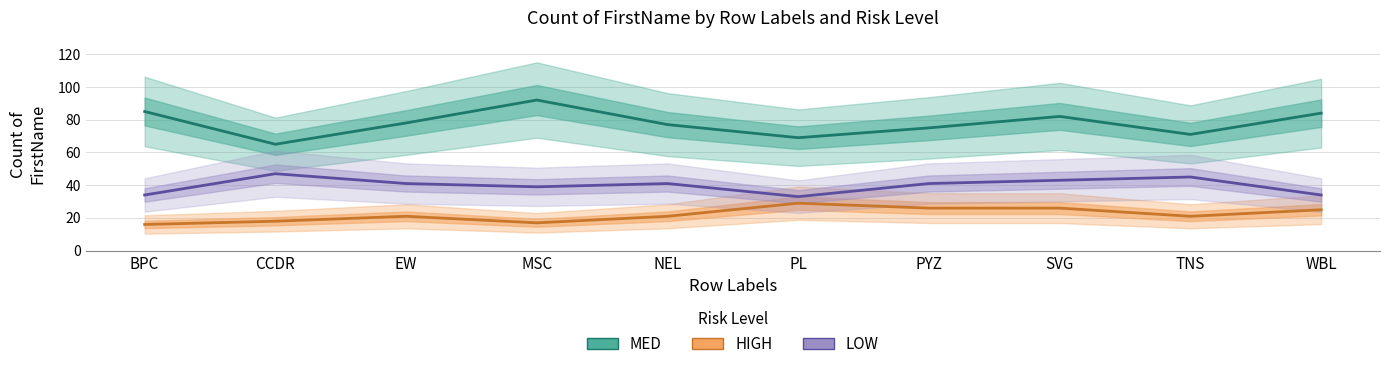

Rank the categories by MED value from lowest to highest.

CCDR, PL, TNS, PYZ, NEL, EW, SVG, WBL, BPC, MSC